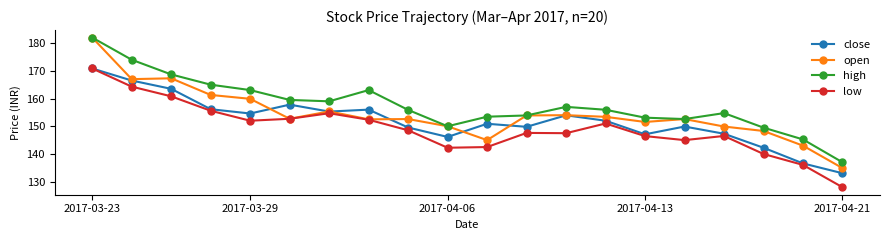

True or false: close and high intersect in this chart.

False